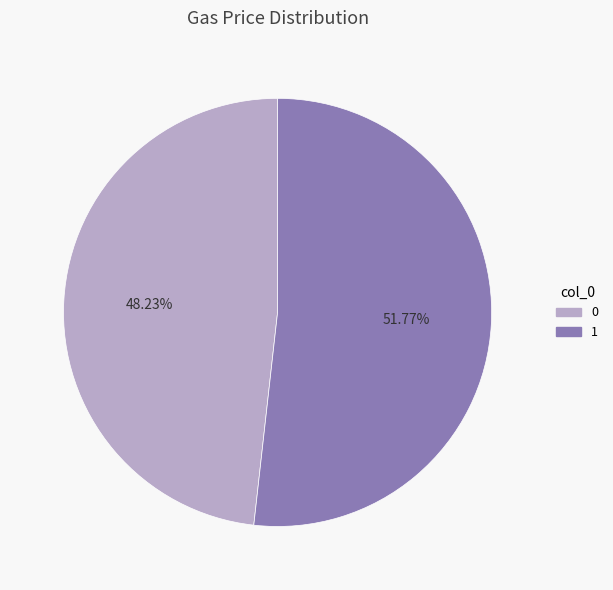

Does 0 account for over 50% of the chart?

No